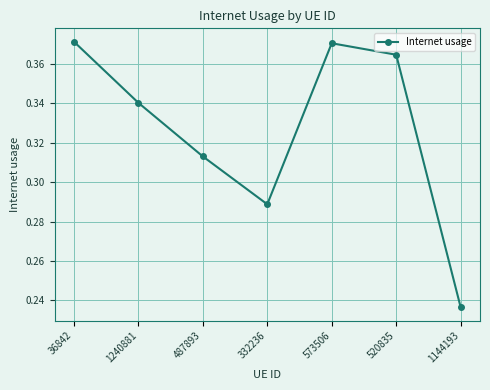

What is the label of the 2nd point from the right?

520835